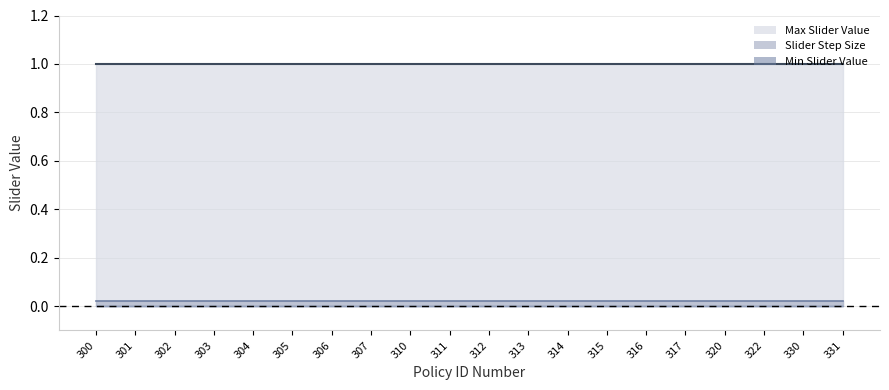

Reading left to right, what are all the values shown in this chart?

Max Slider Value: 300=1.0	301=1.0	302=1.0	303=1.0	304=1.0	305=1.0	306=1.0	307=1.0	310=1.0	311=1.0	312=1.0	313=1.0	314=1.0	315=1.0	316=1.0	317=1.0	320=1.0	322=1.0	330=1.0	331=1.0
Slider Step Size: 300=0.0	301=0.0	302=0.0	303=0.0	304=0.0	305=0.0	306=0.0	307=0.0	310=0.0	311=0.0	312=0.0	313=0.0	314=0.0	315=0.0	316=0.0	317=0.0	320=0.0	322=0.0	330=0.0	331=0.0
Min Slider Value: 300=0.0	301=0.0	302=0.0	303=0.0	304=0.0	305=0.0	306=0.0	307=0.0	310=0.0	311=0.0	312=0.0	313=0.0	314=0.0	315=0.0	316=0.0	317=0.0	320=0.0	322=0.0	330=0.0	331=0.0